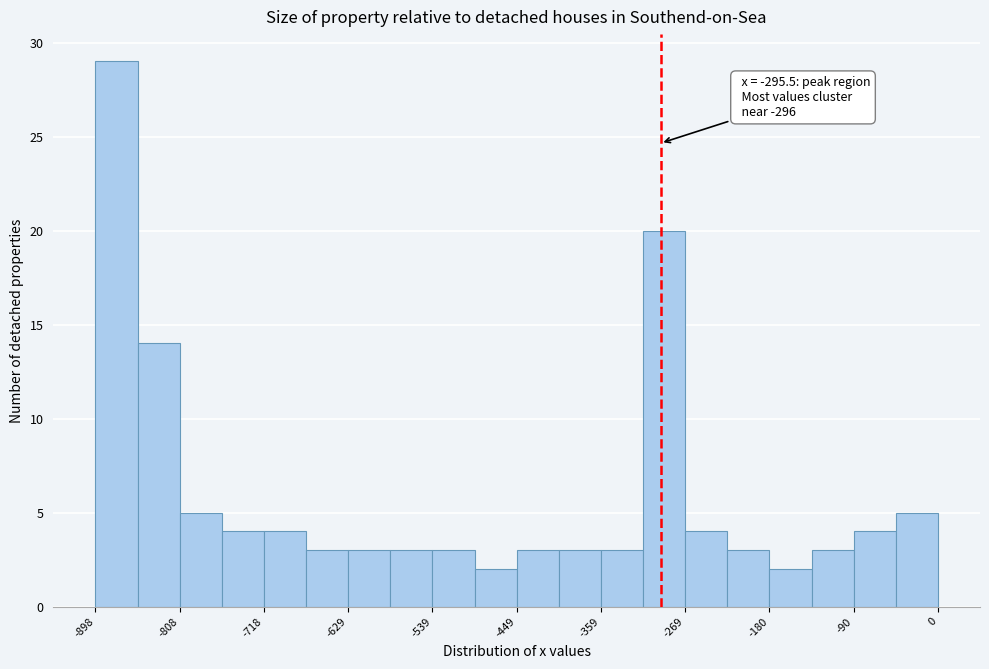

Over which range of the x-axis is the bar tallest?

-900 to -850